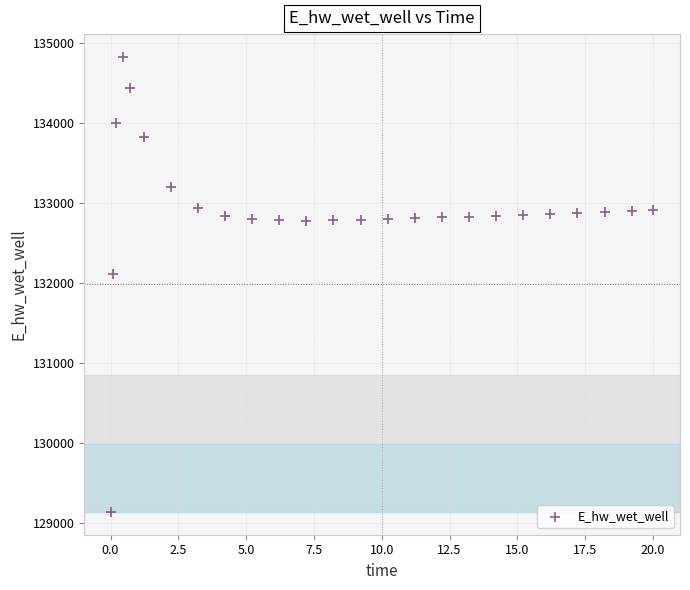

What is the range of Y values (max minus min)?

5681.2